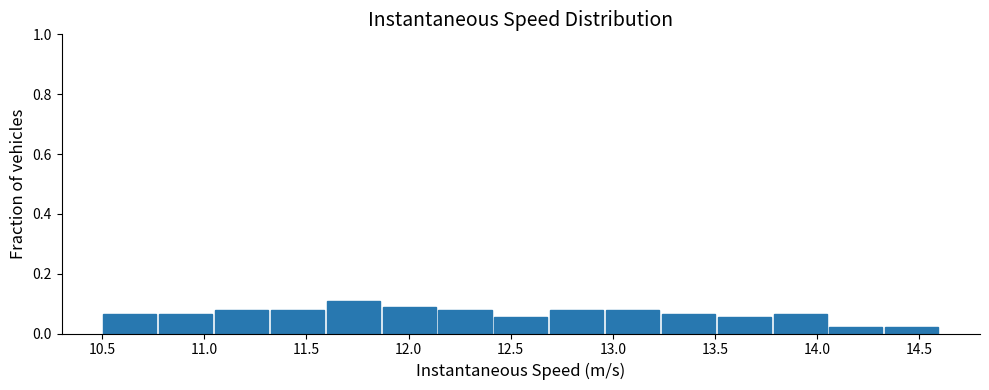

How tall is the bar that spans 14.05 to 14.35 on the x-axis? Neither the bar edges nor the heights are printed on the chart, so give them approximately, as read against the axes.

0.02